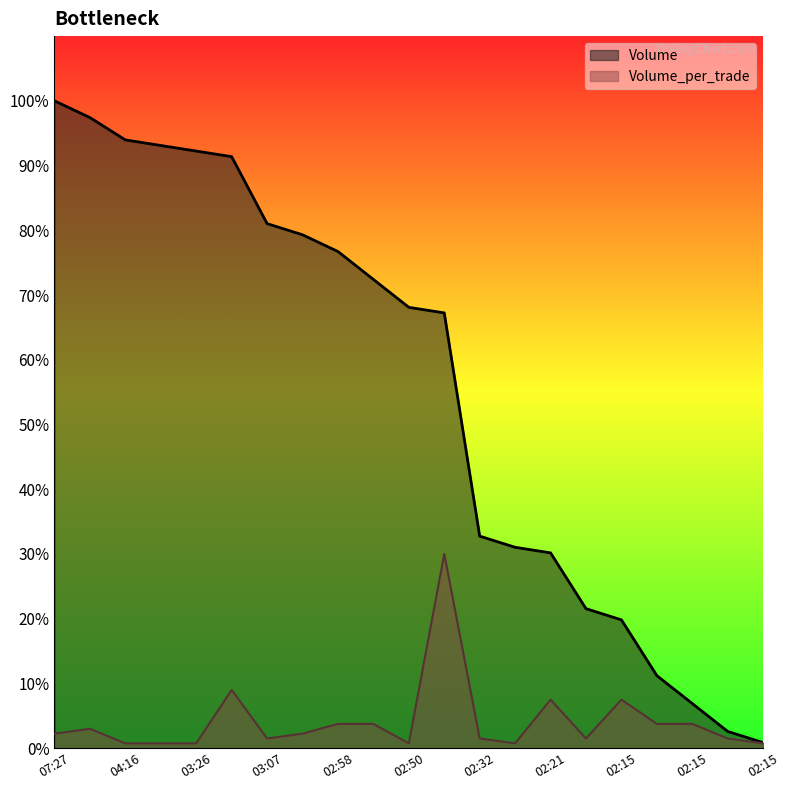

Which series has the largest total across all categories?

Volume